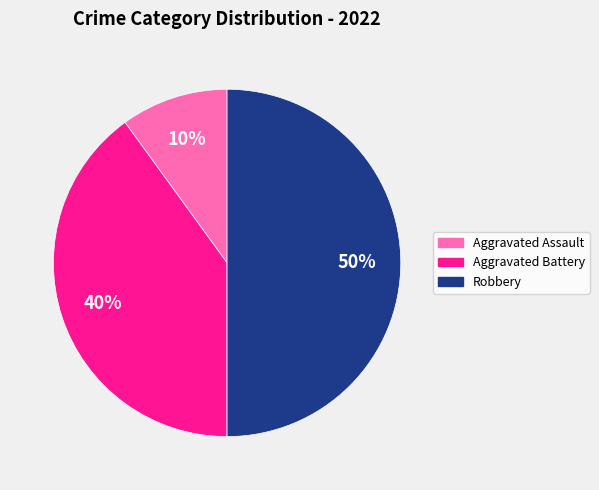

To the nearest percent, what is the average slice percentage?

25%